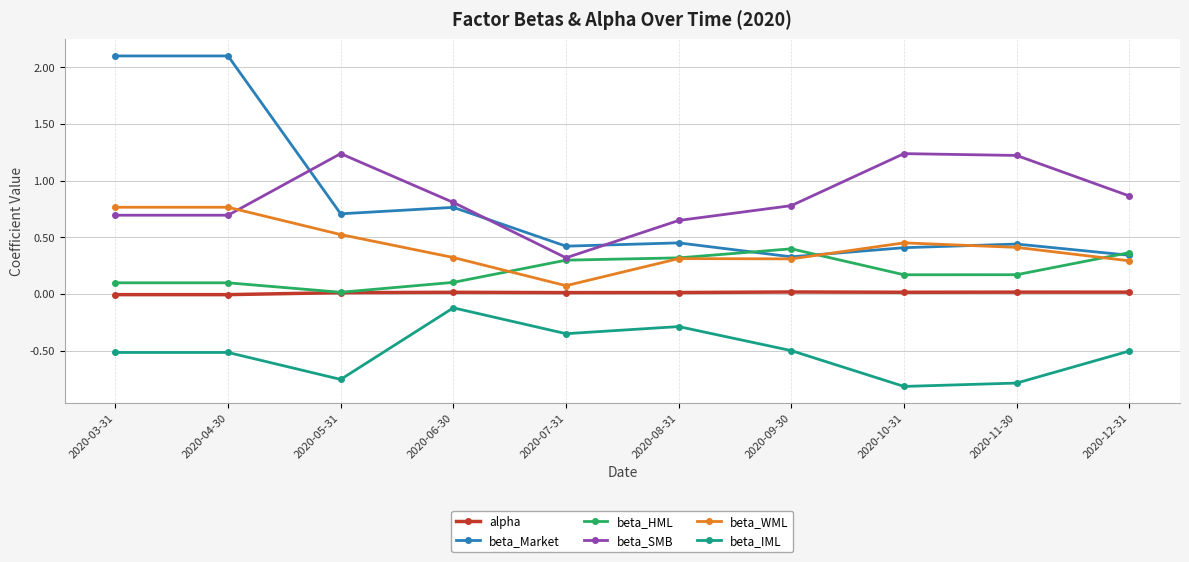

True or false: beta_WML has a value of 0.5 at 2020-10-31.

True